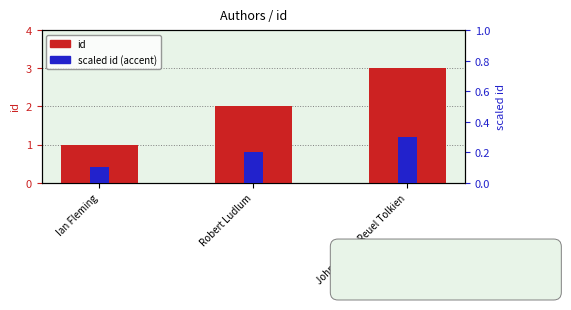

What is the change in value from Ian Fleming to John Ronald Reuel Tolkien?

+2